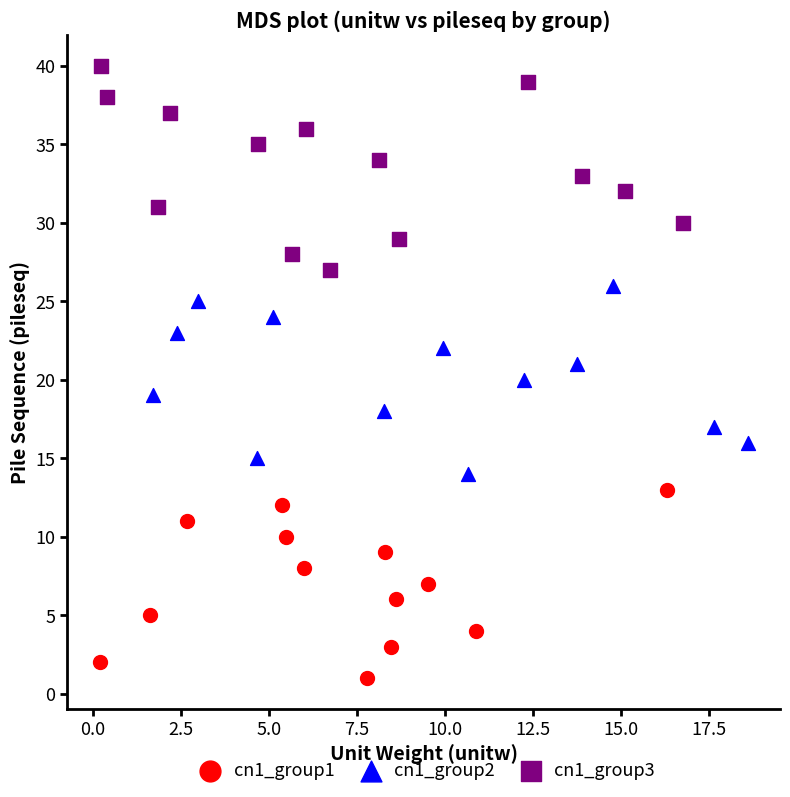

Which series reaches the minimum Y coordinate?

cn1_group1